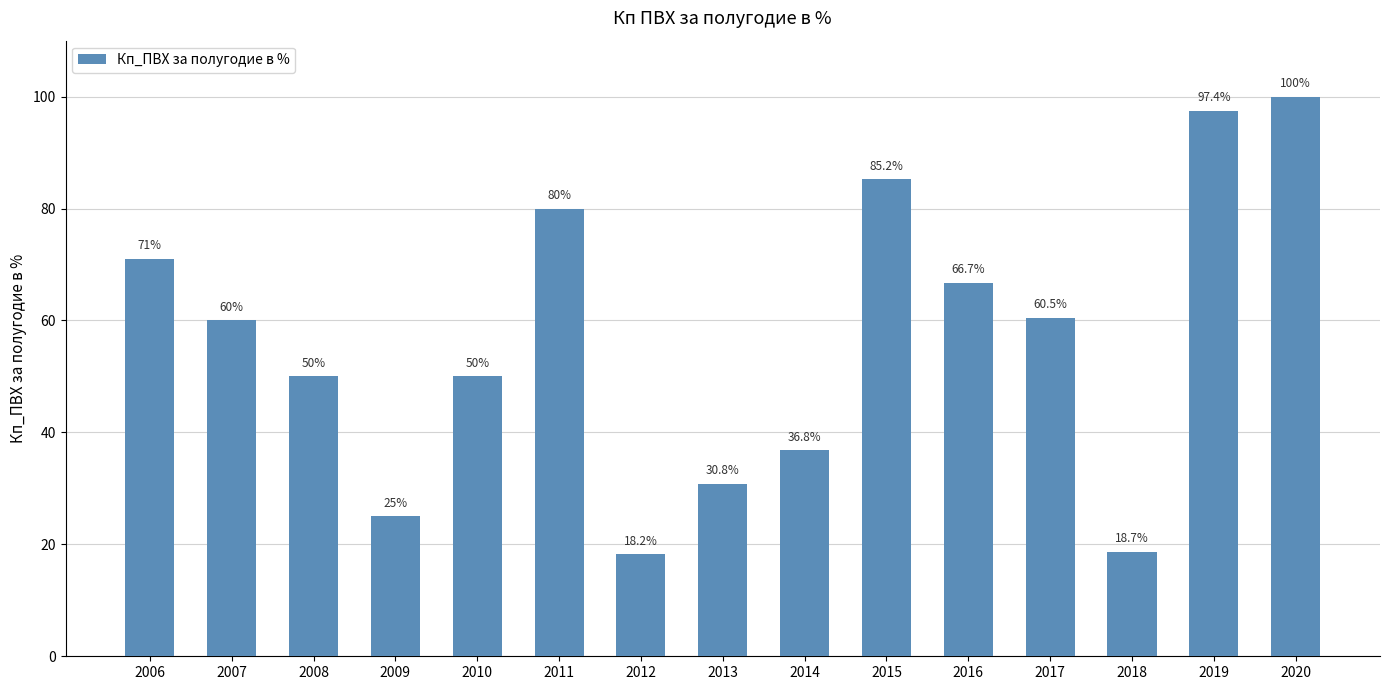

How many distinct data groups are displayed?

1